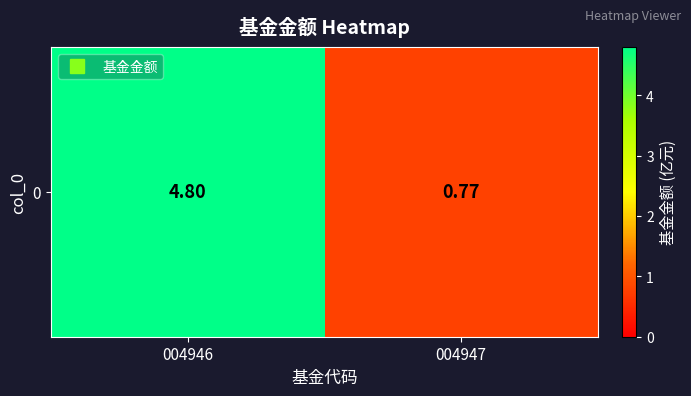

What is the difference between the values at 004947 and 004946?

4.0